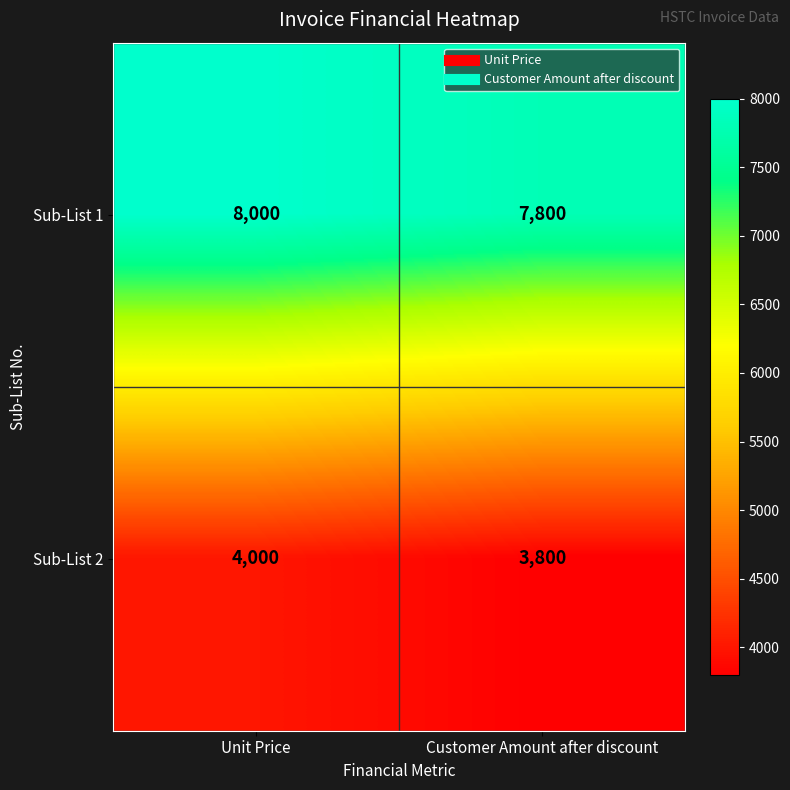

What is the difference between the Sub-List 2 values at Customer Amount after discount and Unit Price?

200